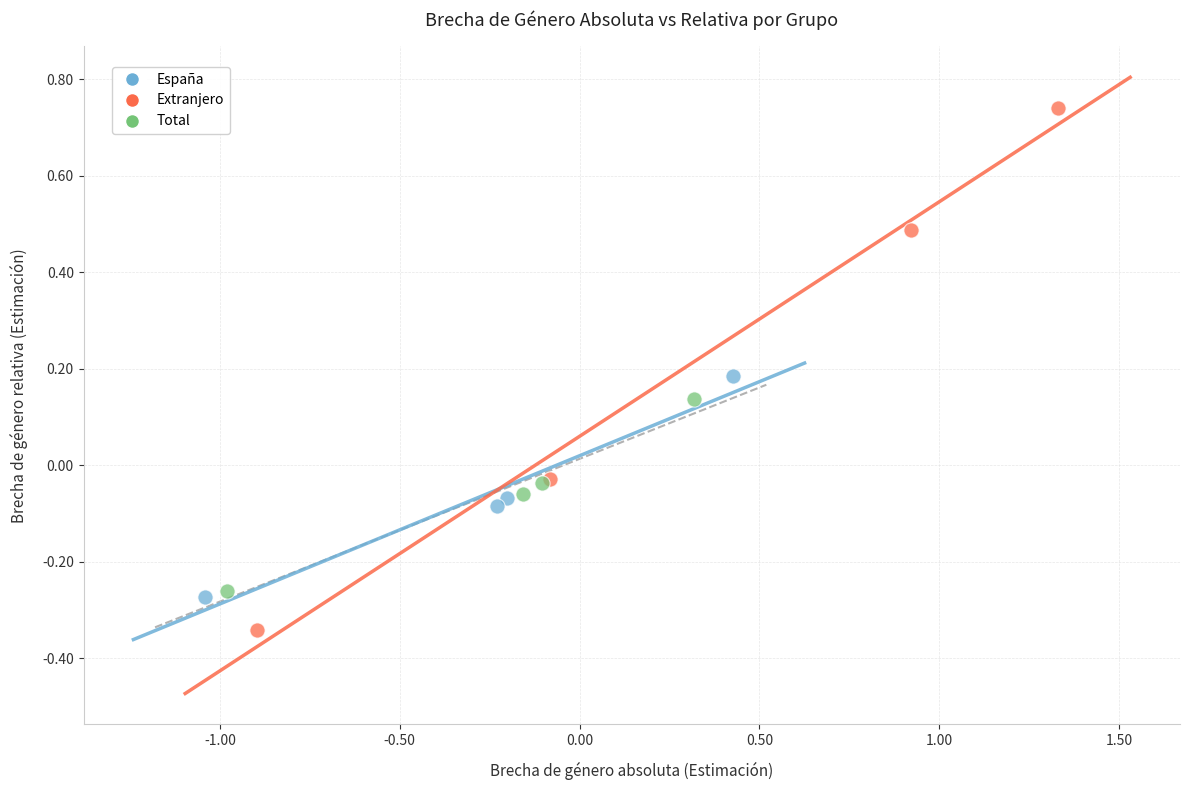

Which series reaches the minimum Y coordinate?

Extranjero